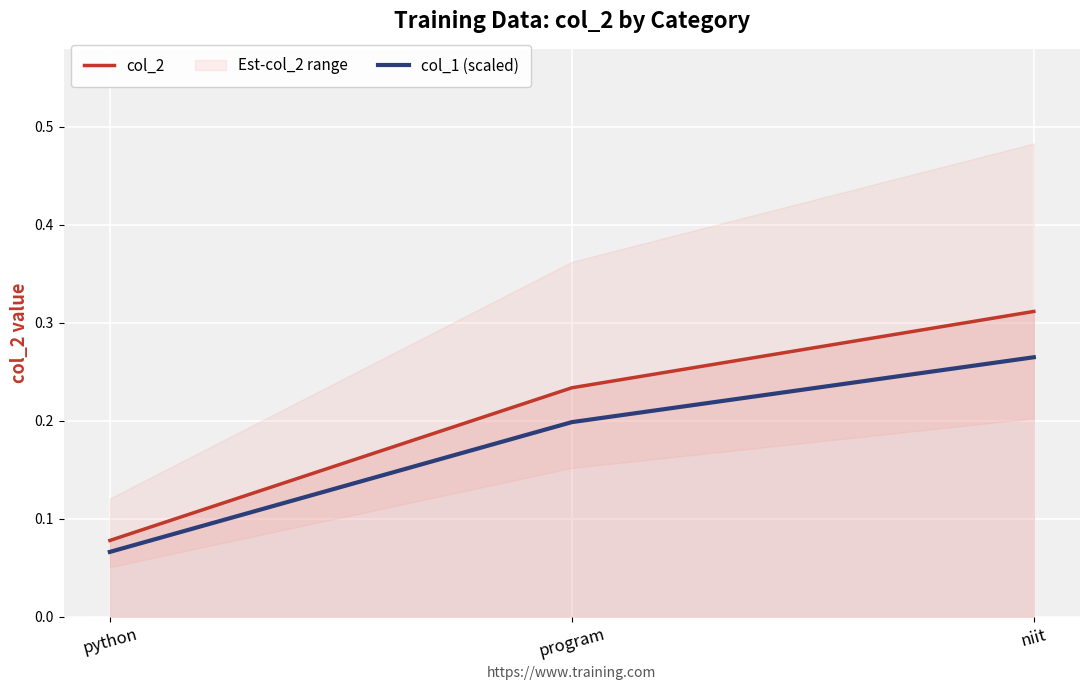

Is this an area chart (filled region under the line)?

No